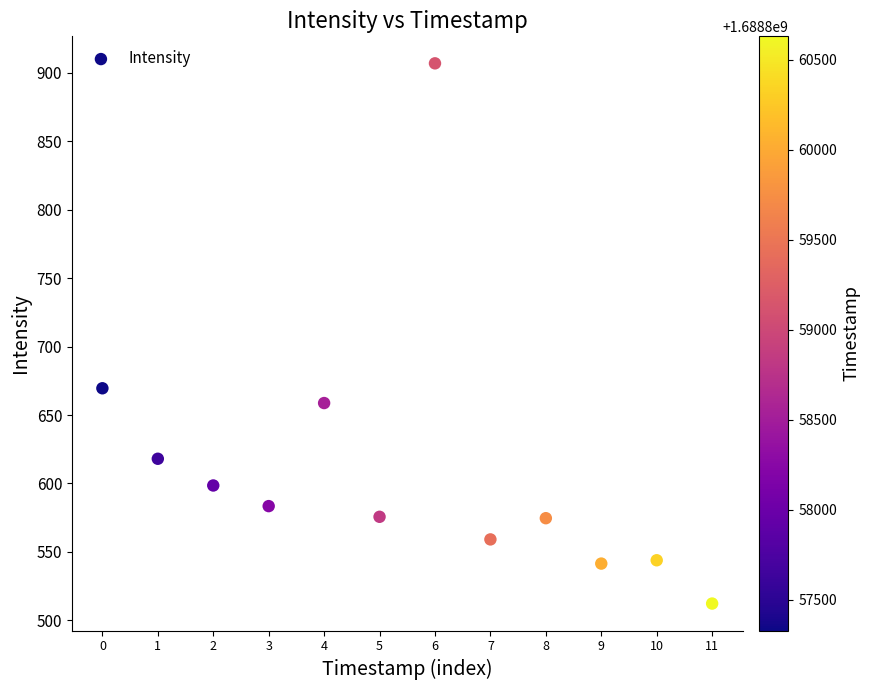

What is the average Y value?

611.9